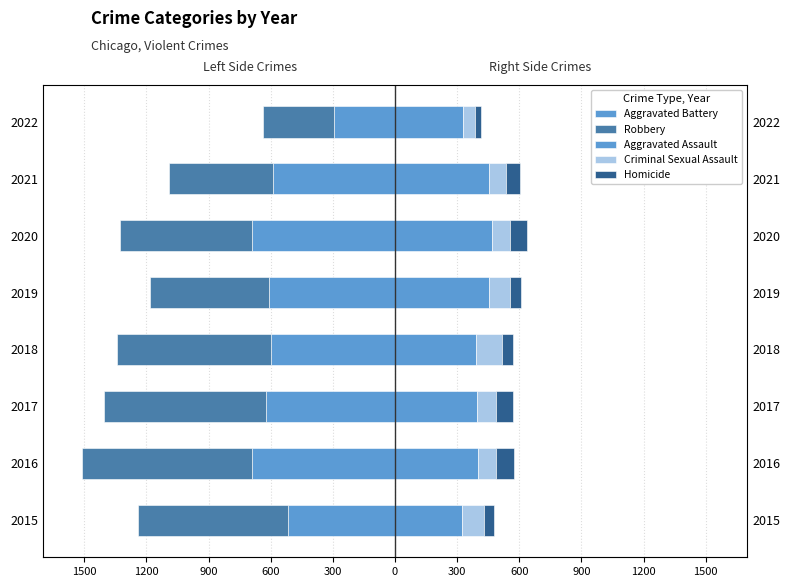

What is the average value of the Homicide series?

63